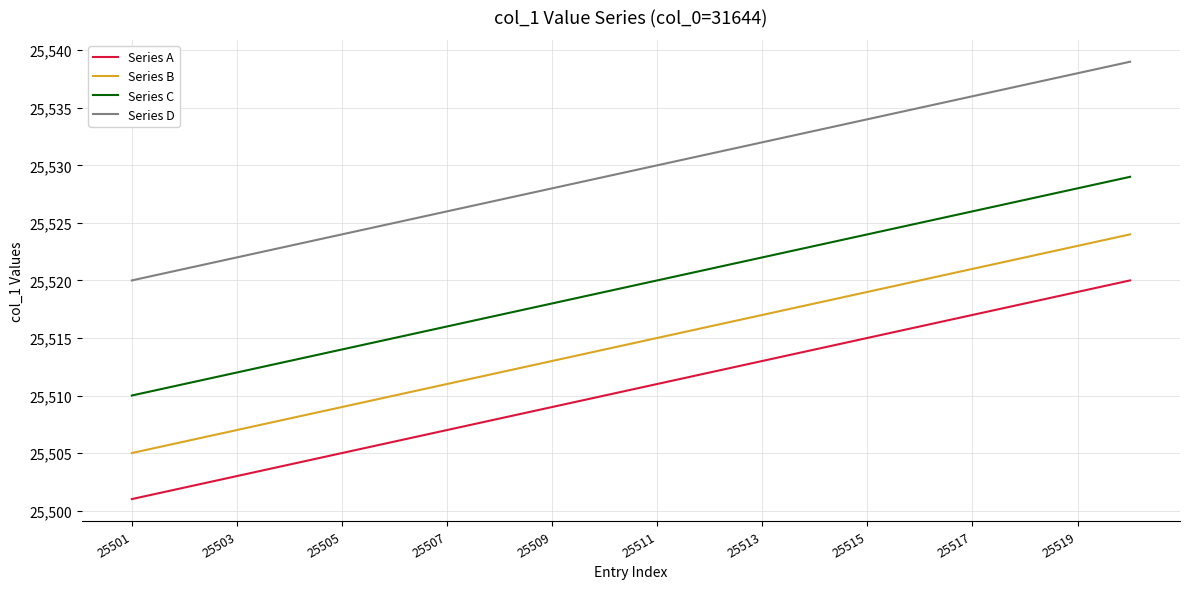

Which series has the largest total across all categories?

Series D